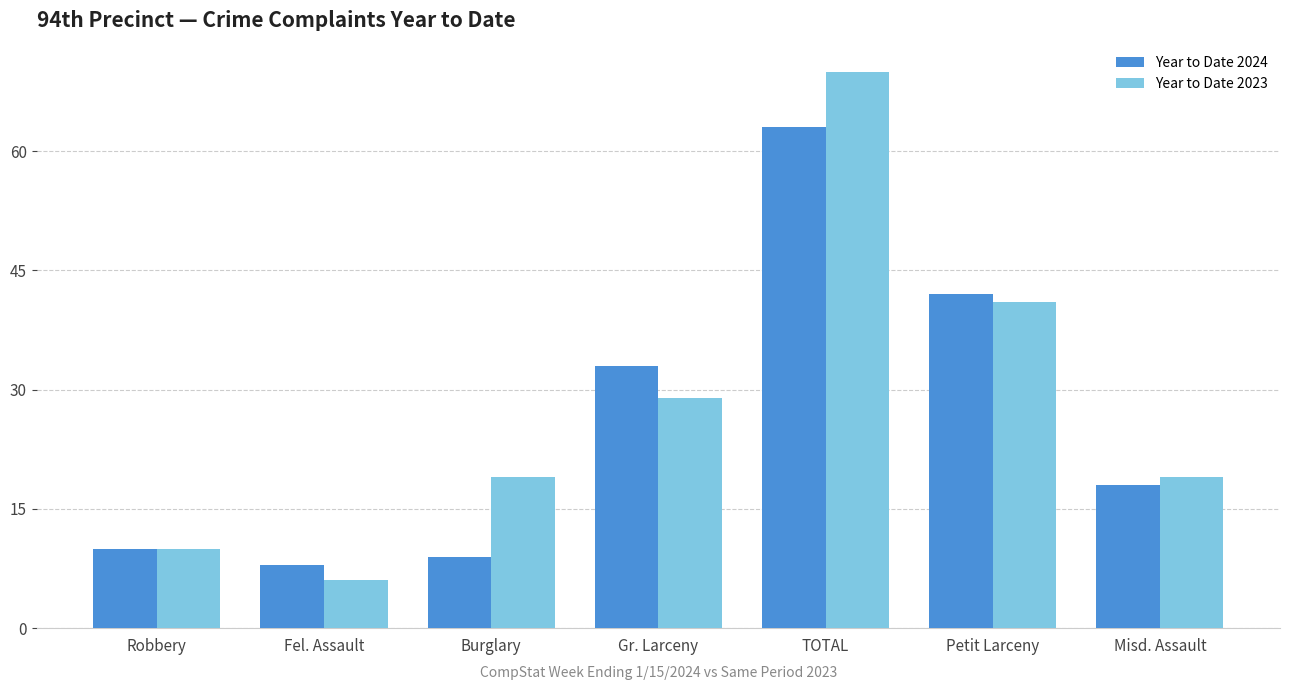

Rank the series at Misd. Assault from highest to lowest value.

Year to Date 2023, Year to Date 2024